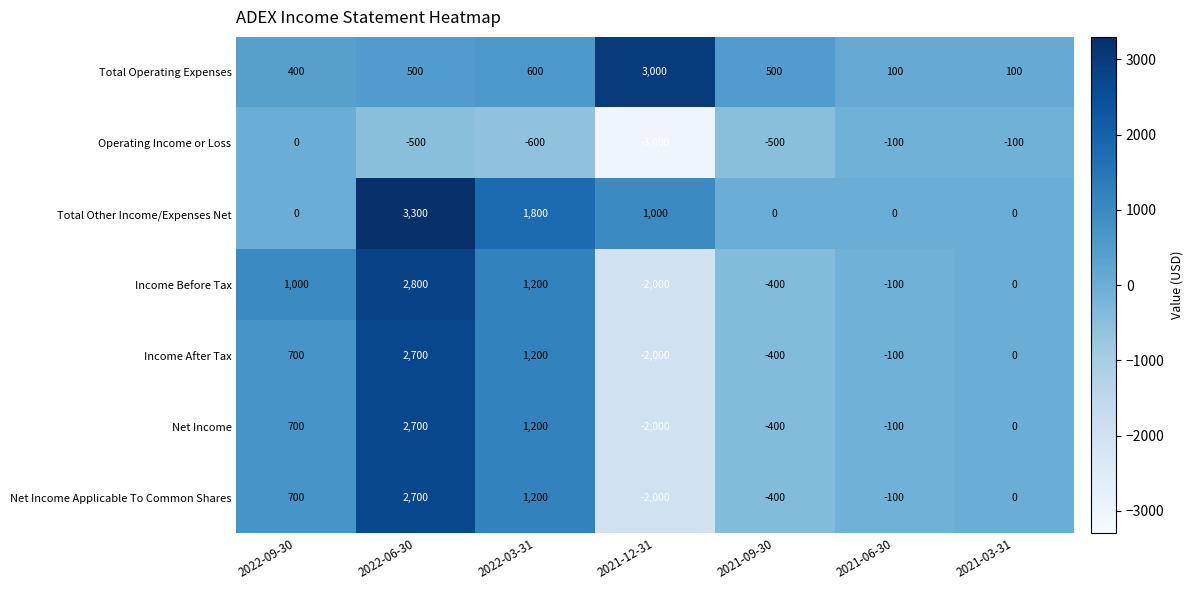

Is the value of Operating Income or Loss at 2021-06-30 greater than the value of Total Operating Expenses at 2022-06-30?

No